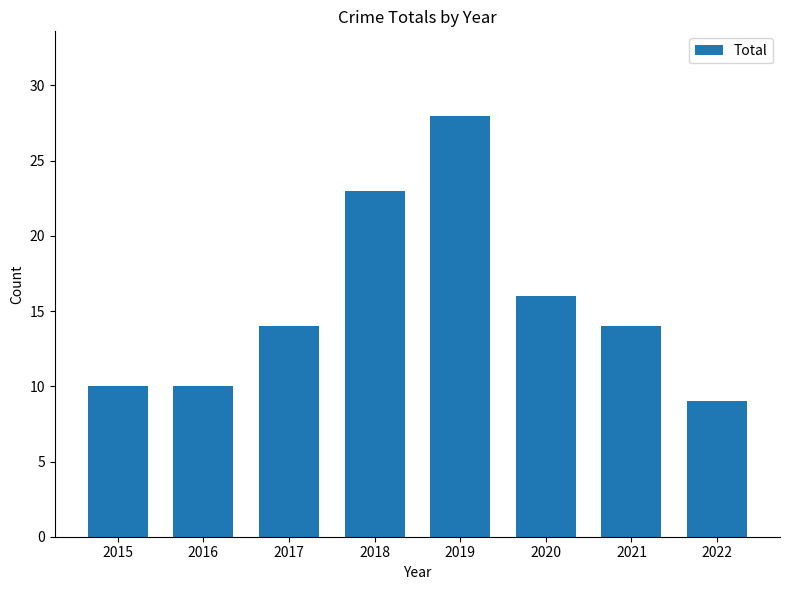

Count the number of data series in this chart.

1